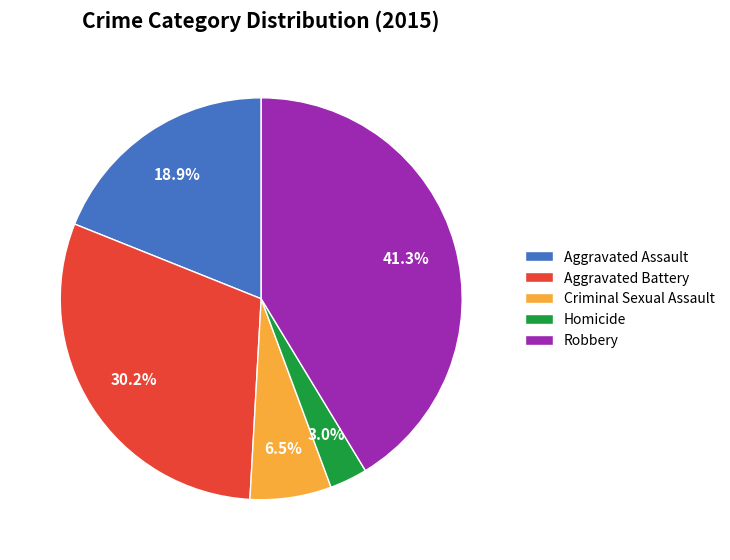

Approximately how many times larger is the value at Robbery compared to Aggravated Assault?

2.2